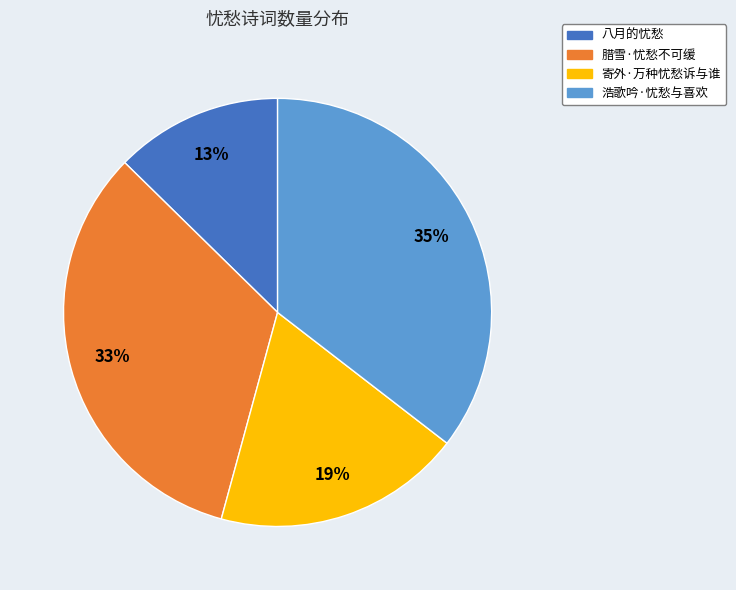

Count the number of slices in the pie.

4